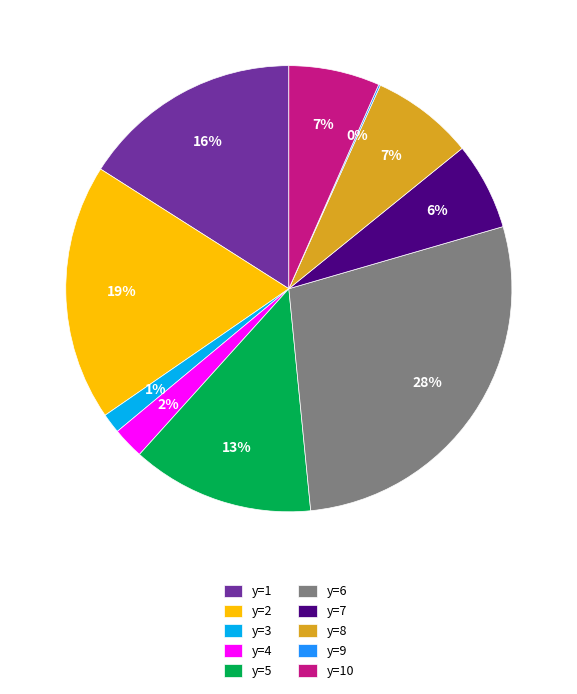

To the nearest percent, what is the difference between the y=6 and y=7 slice percentages?

22%